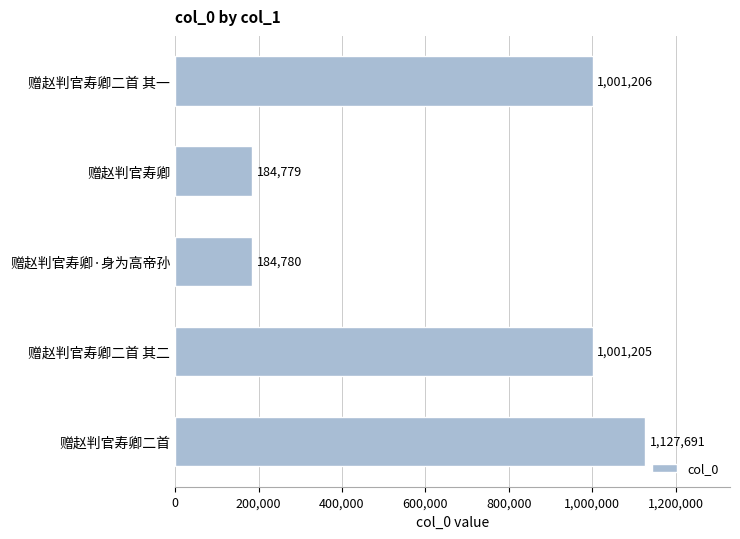

List the labels in order of value, smallest first.

赠赵判官寿卿, 赠赵判官寿卿·身为高帝孙, 赠赵判官寿卿二首 其二, 赠赵判官寿卿二首 其一, 赠赵判官寿卿二首